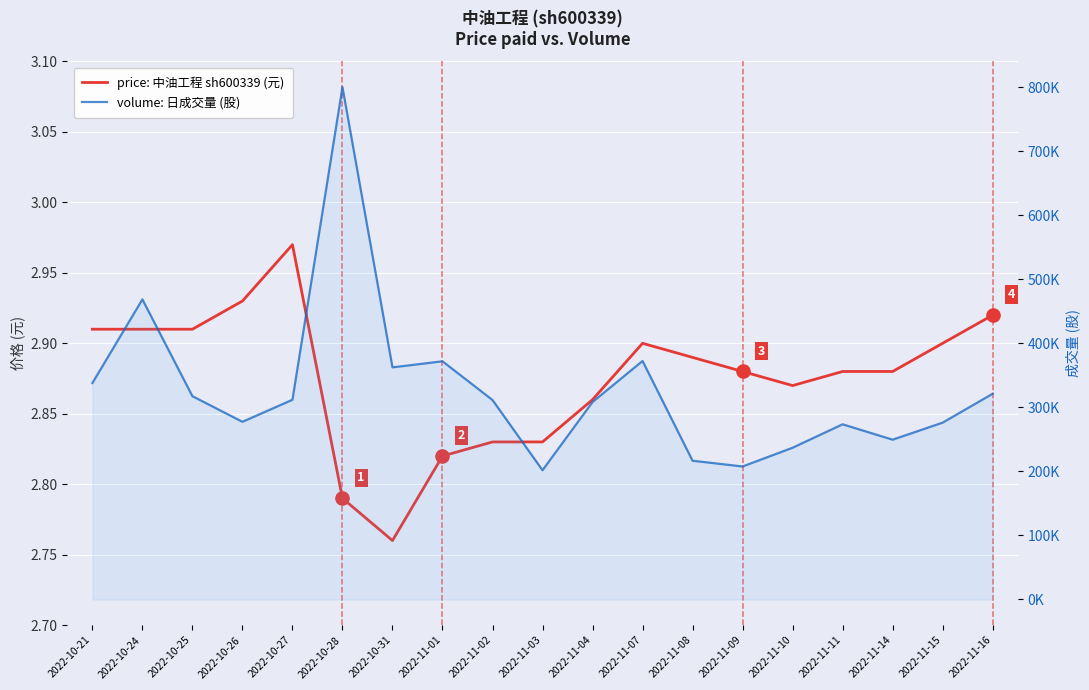

Which series contains the highest Y value?

volume (股)